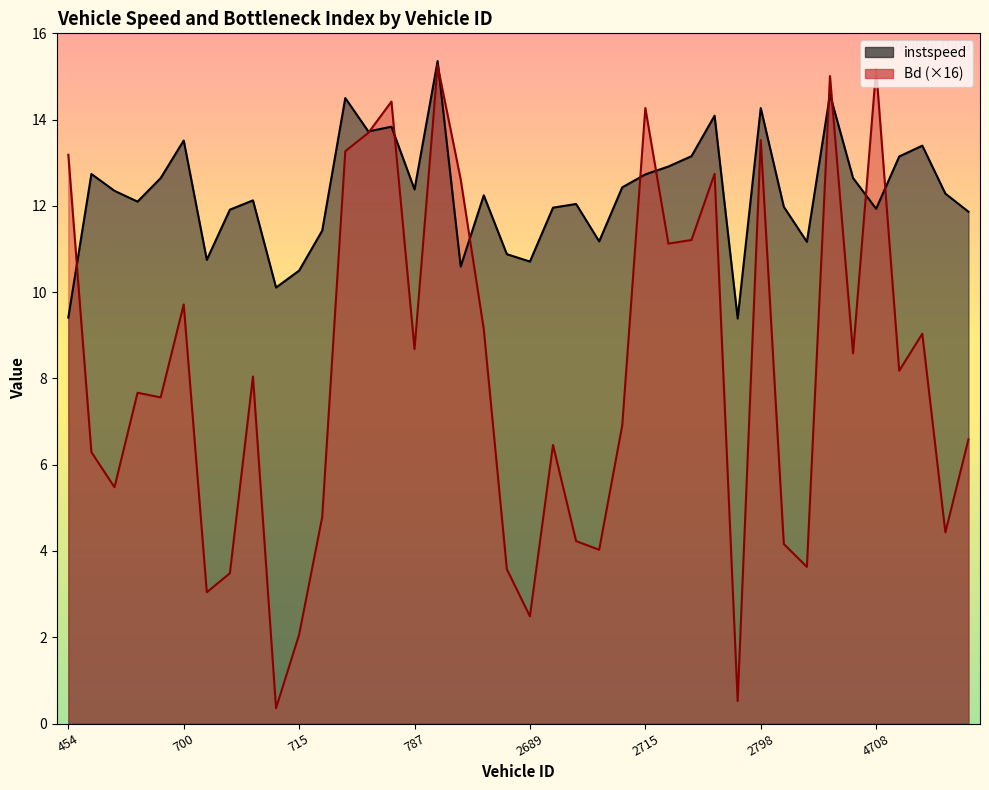

What is the smallest value displayed?

0.4